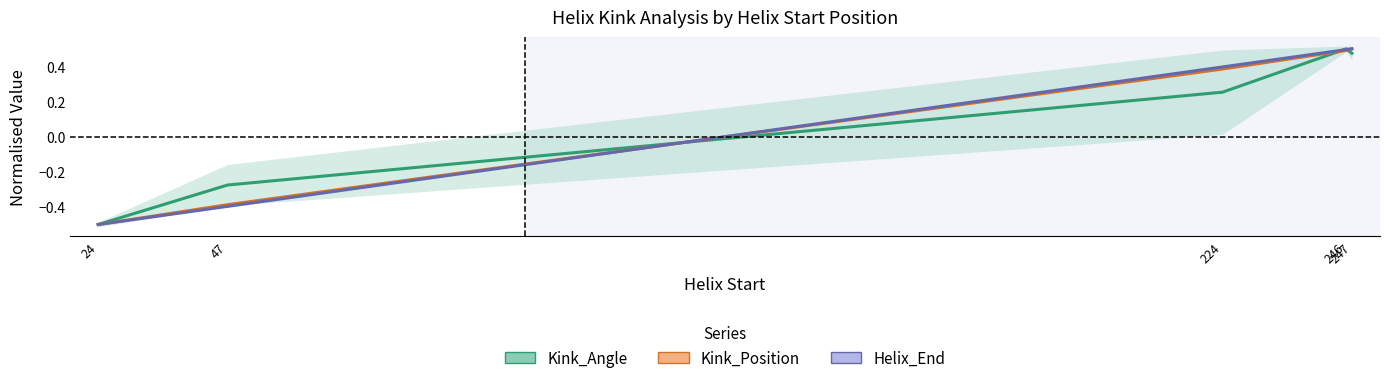

At which label does Kink_Angle reach its minimum?

24